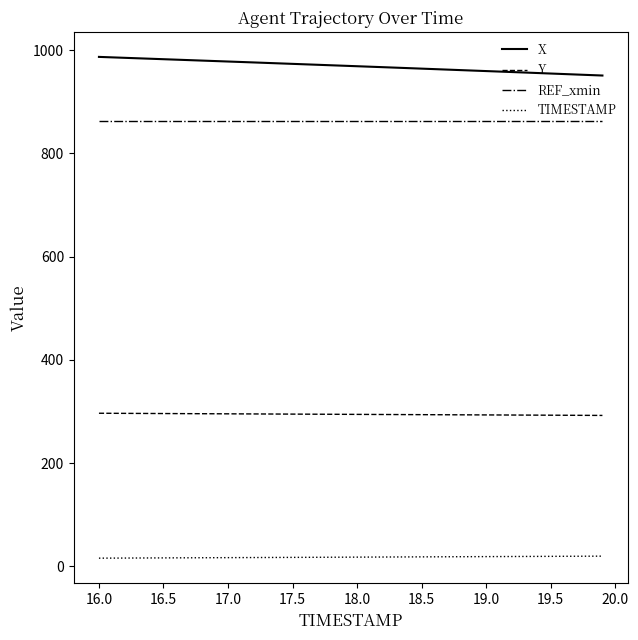

Rank the series by their maximum value, from lowest to highest.

TIMESTAMP, Y, REF_xmin, X